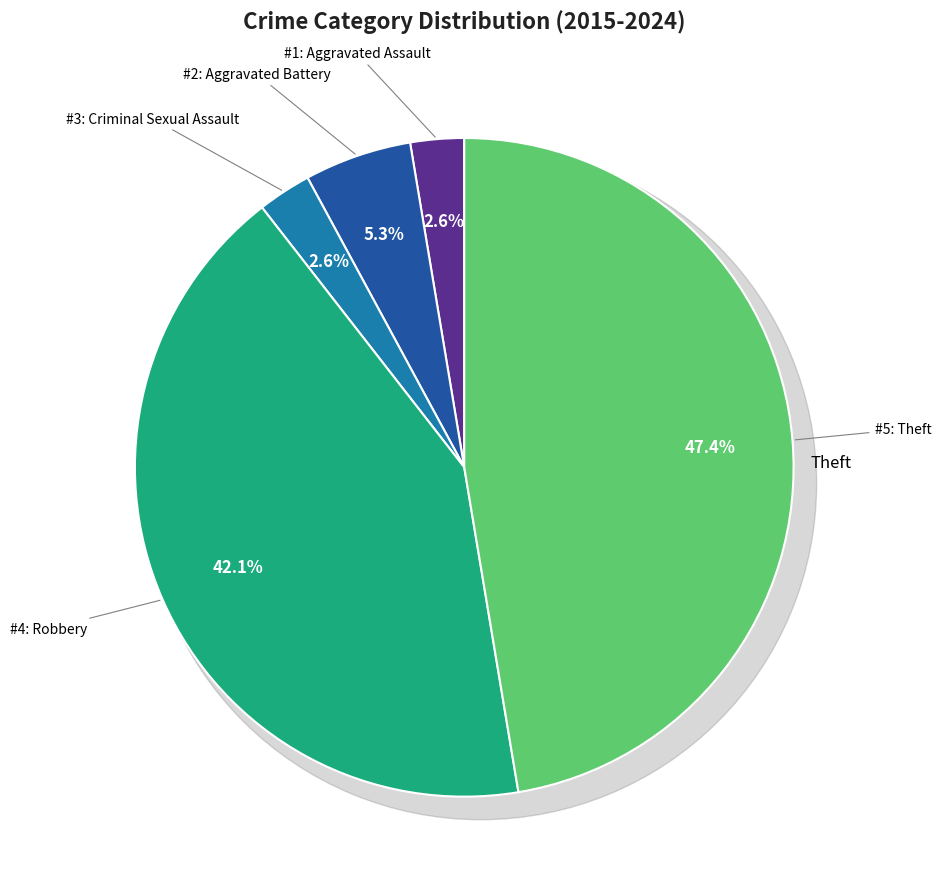

What is the total percentage of Aggravated Assault and Aggravated Battery?

7.9%